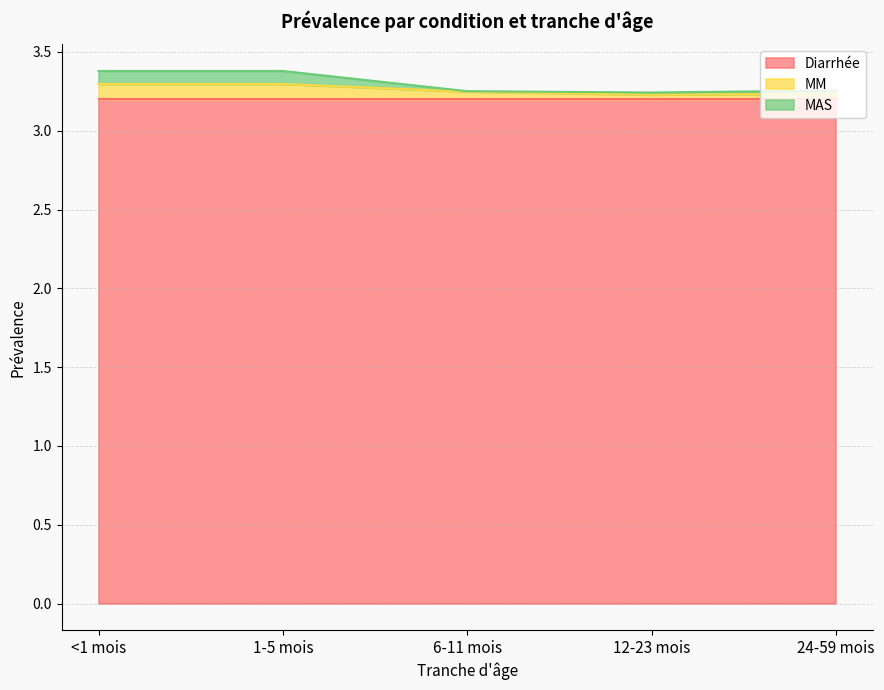

How many interior local valleys does the MAS series have?

1